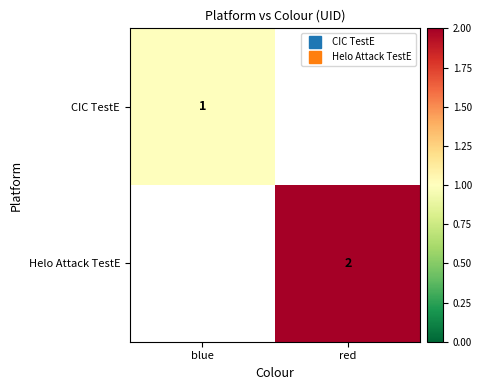

List the series in order of their overall mean, lowest first.

CIC TestE, Helo Attack TestE